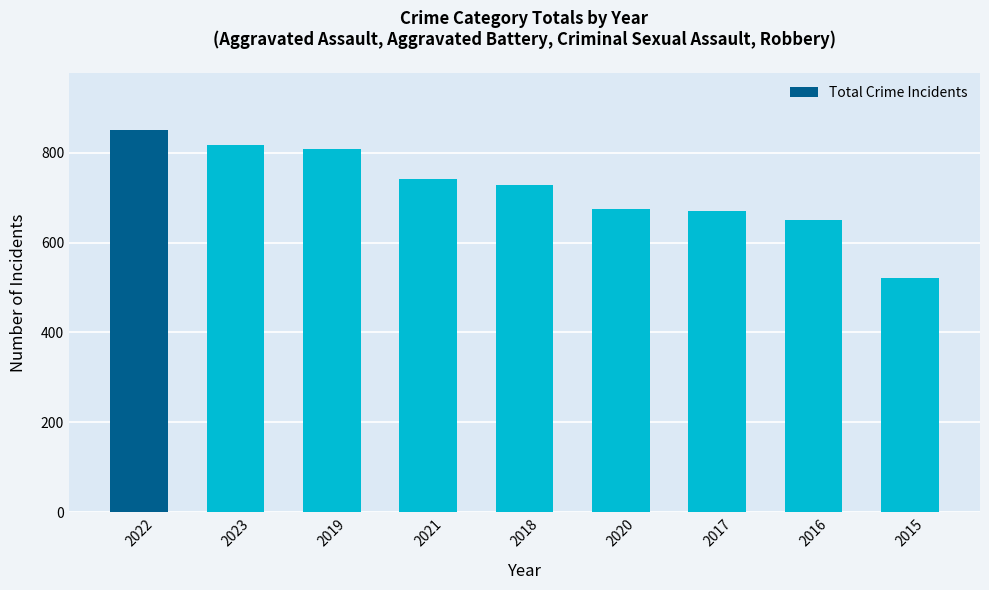

What is the label of the 3rd bar from the left?

2019